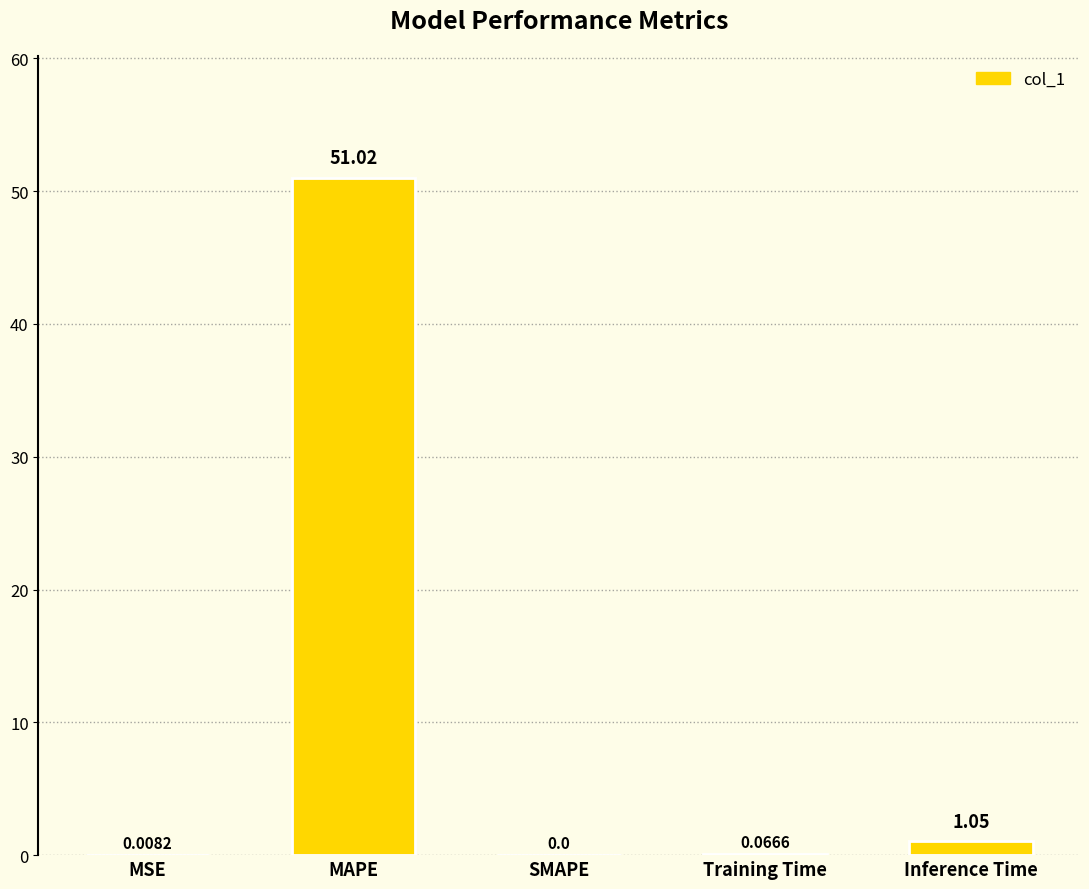

Which label corresponds to the largest value in the chart?

MAPE